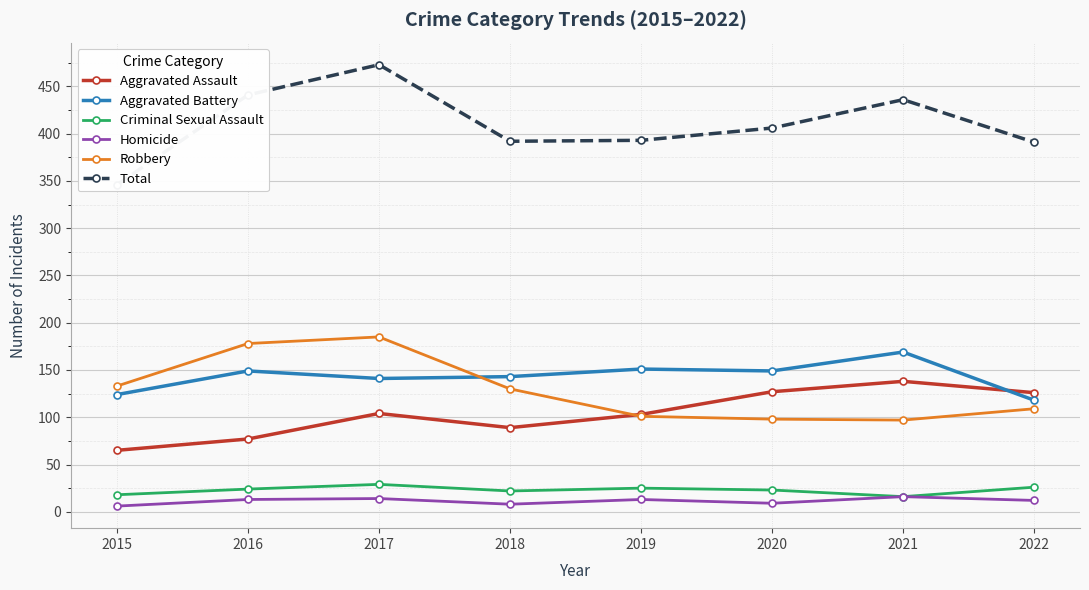

What is the sum of all Criminal Sexual Assault values?

183